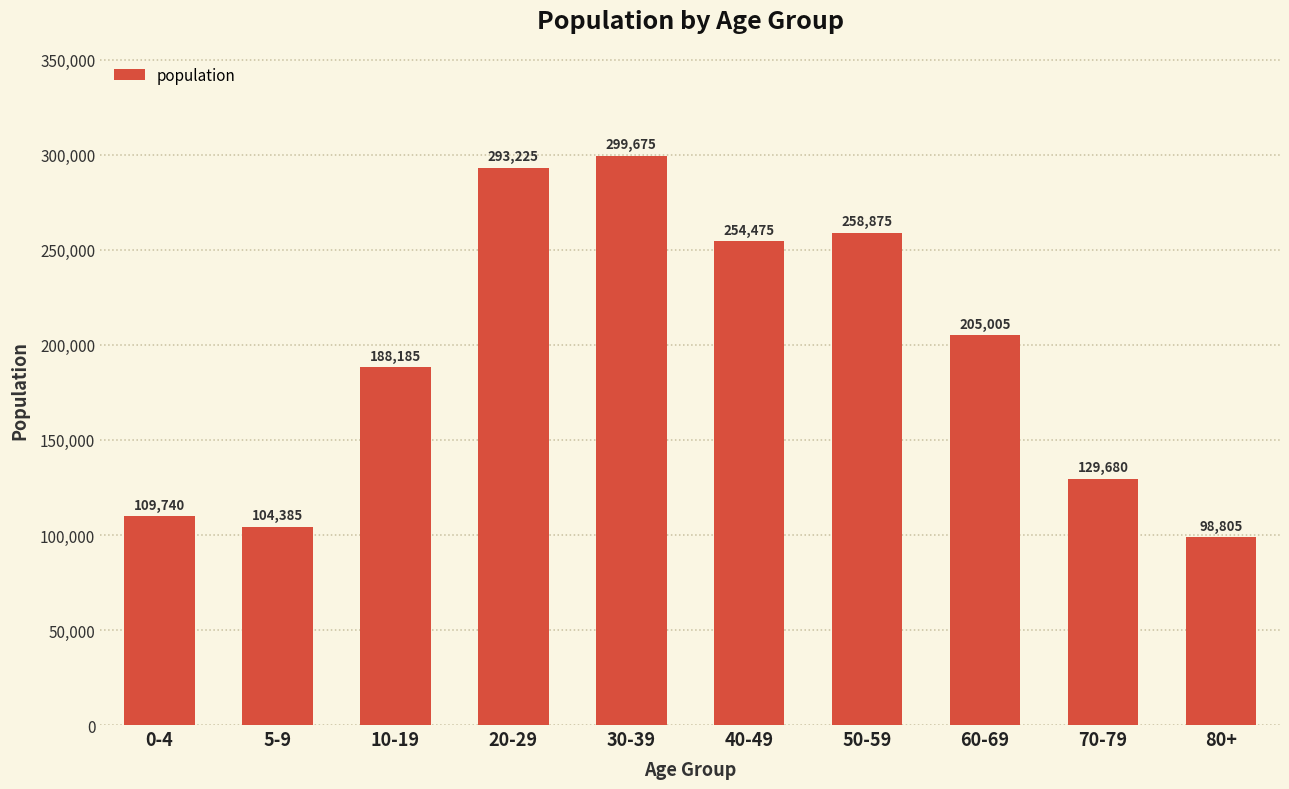

The value at 80+ is 98805. True or false?

True